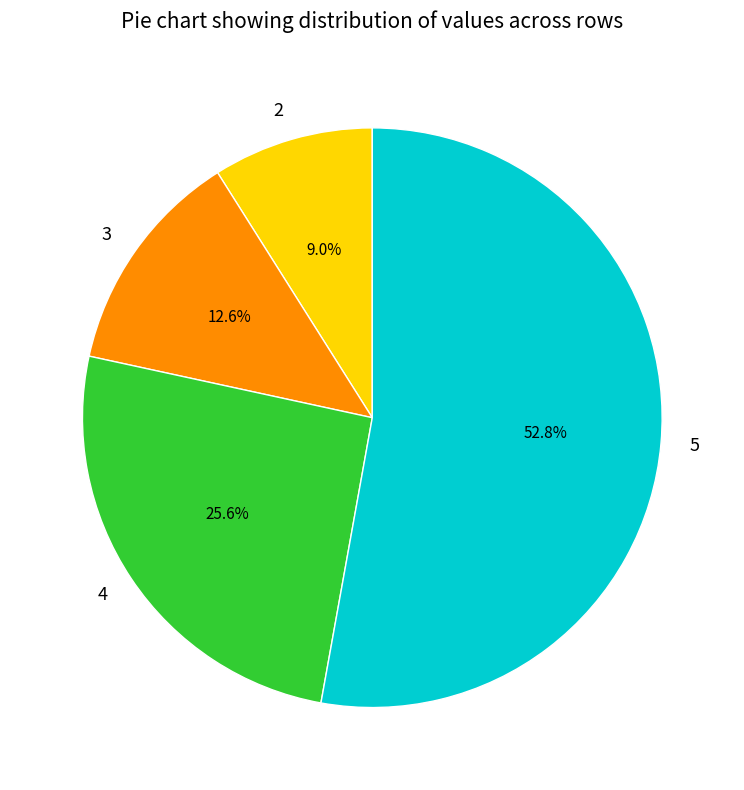

Does any single category account for the majority?

Yes